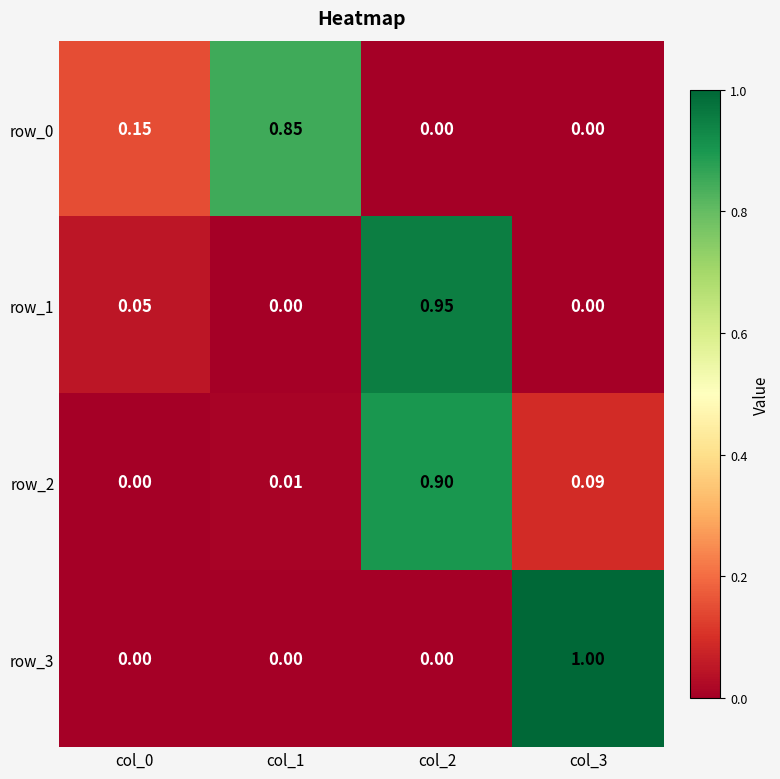

How many positive values does the row_2 series have?

3